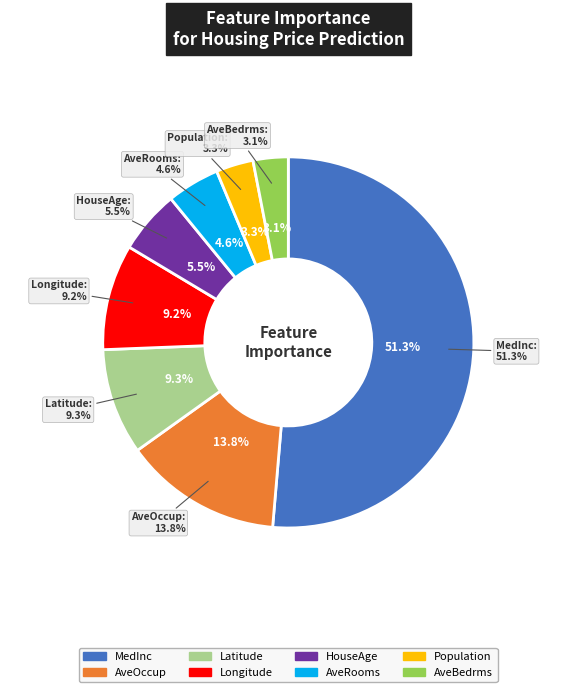

What is the smallest slice in the pie chart?

AveBedrms